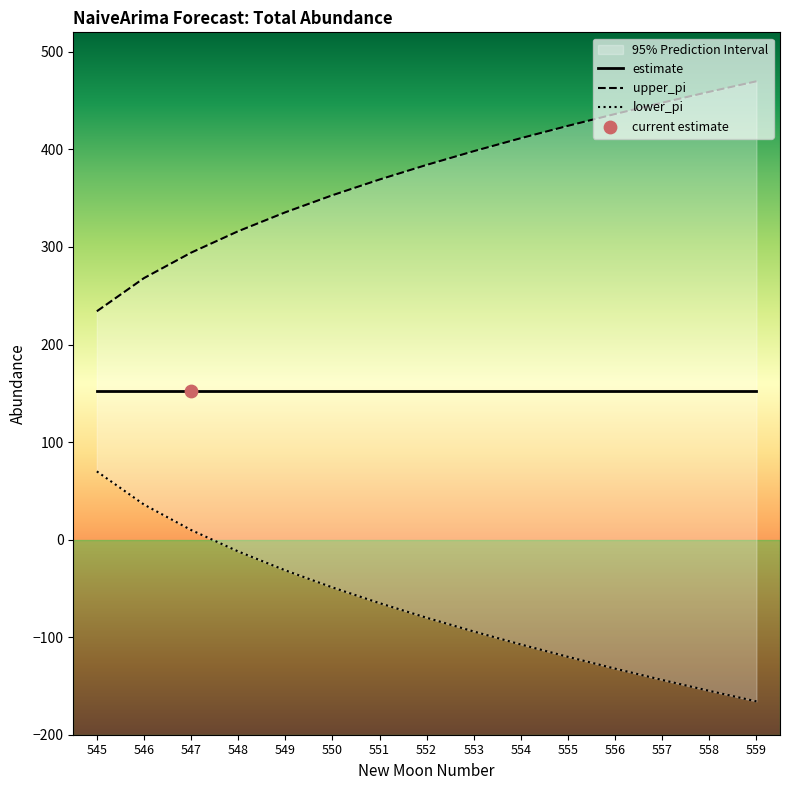

Which series contains the highest Y value?

upper_pi